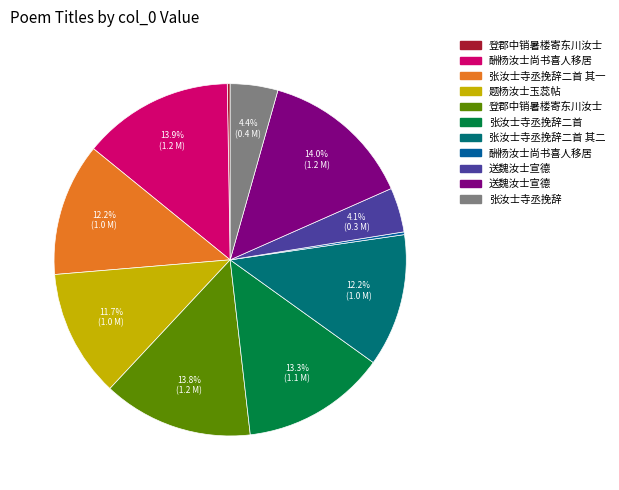

Is there a majority slice in this chart?

No